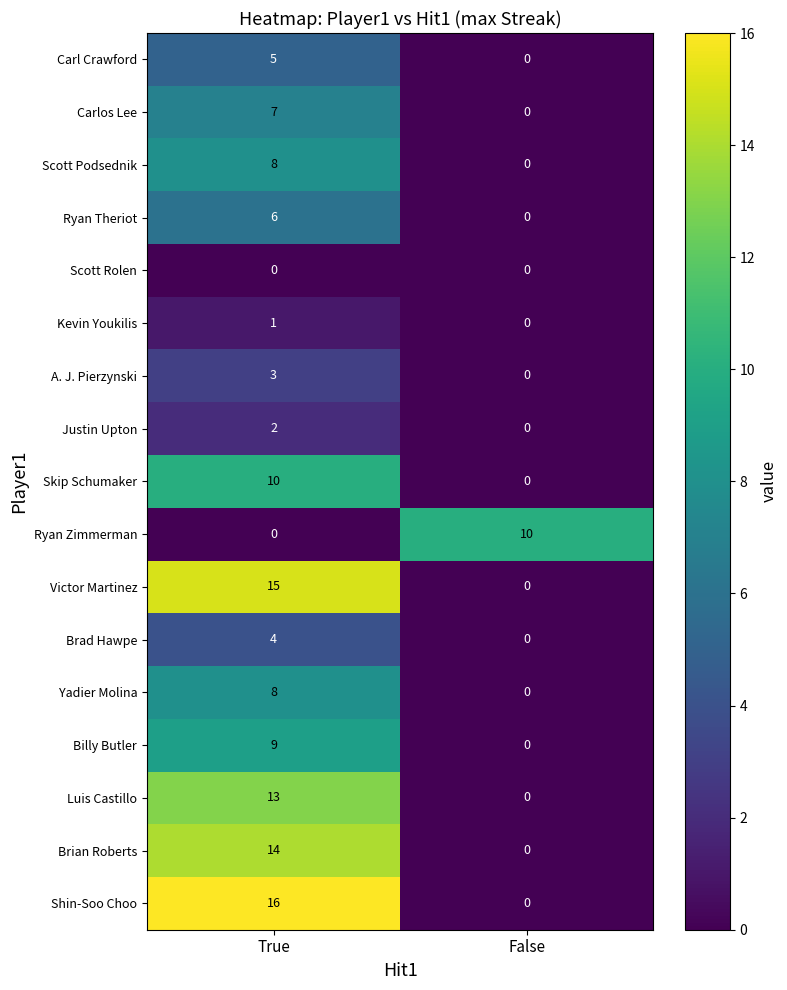

What is the spread (max minus min) of values at False?

10